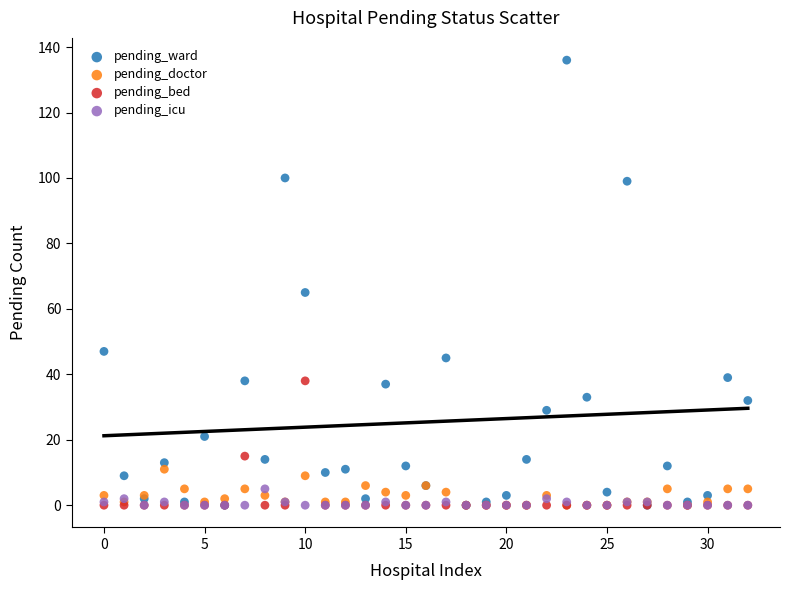

Which series reaches the maximum Y coordinate?

pending_ward